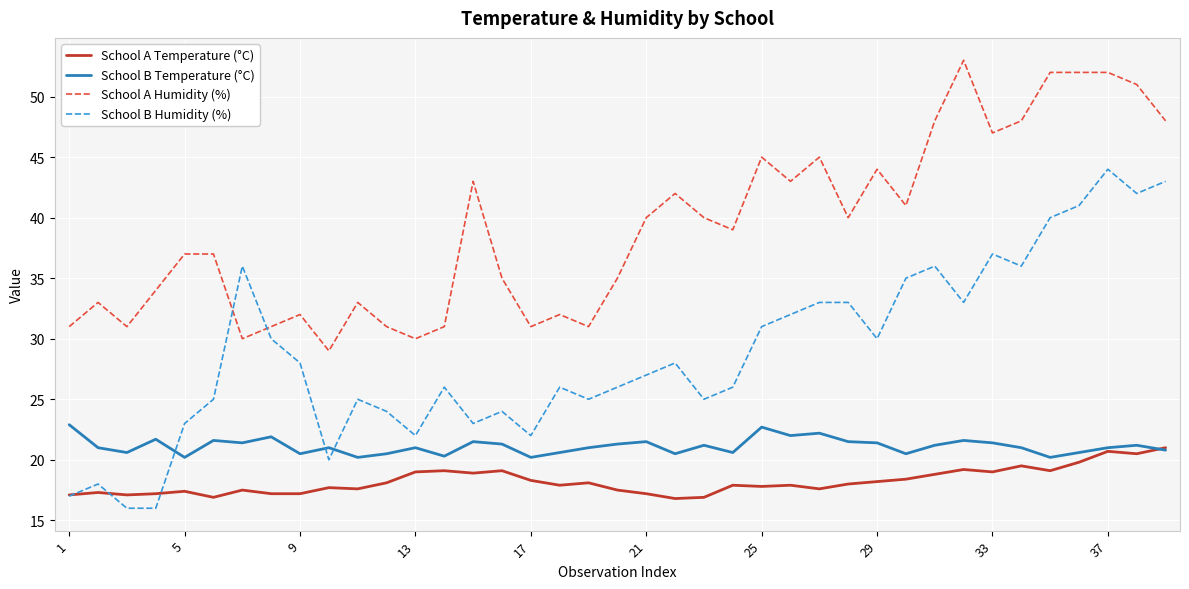

Which series has the largest range (max minus min)?

School B Humidity (%)